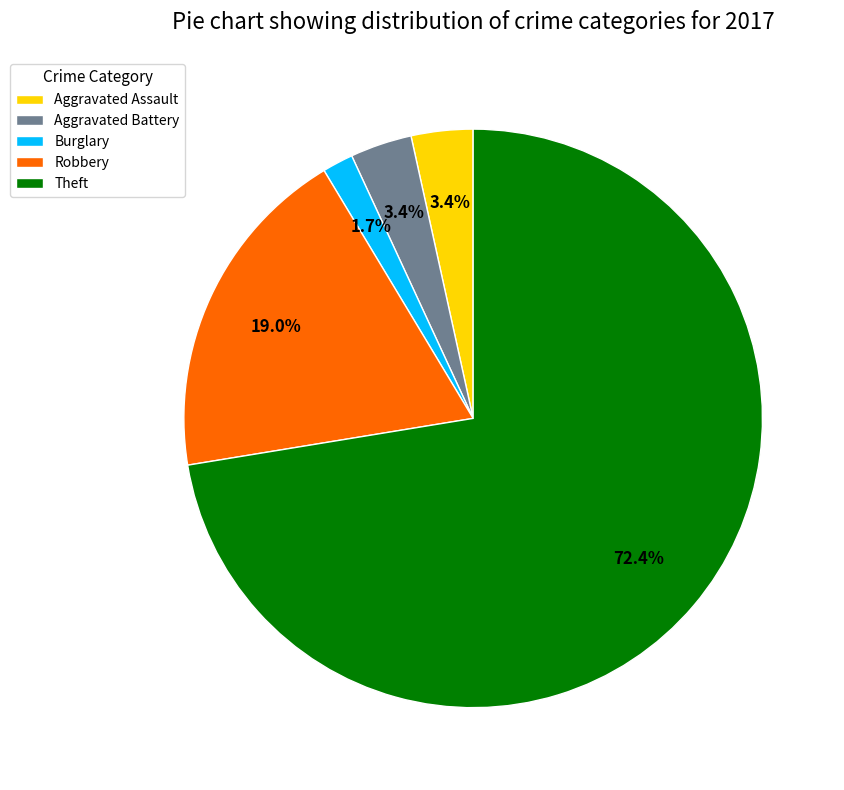

How many slices are in this pie chart?

5